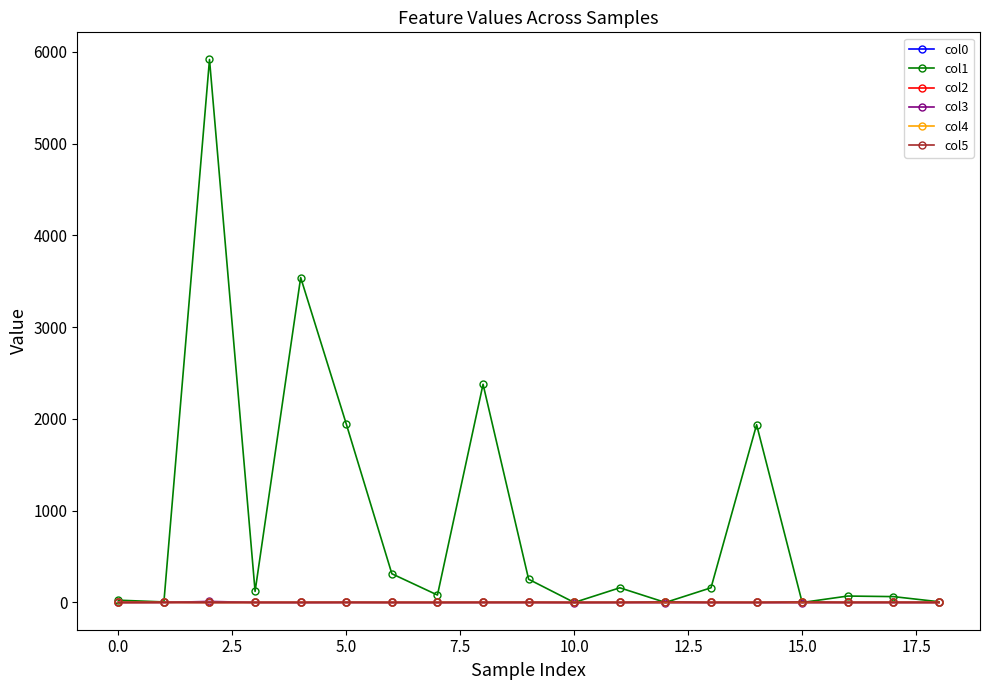

True or false: col3 has more than 1 points higher than both neighbors.

True